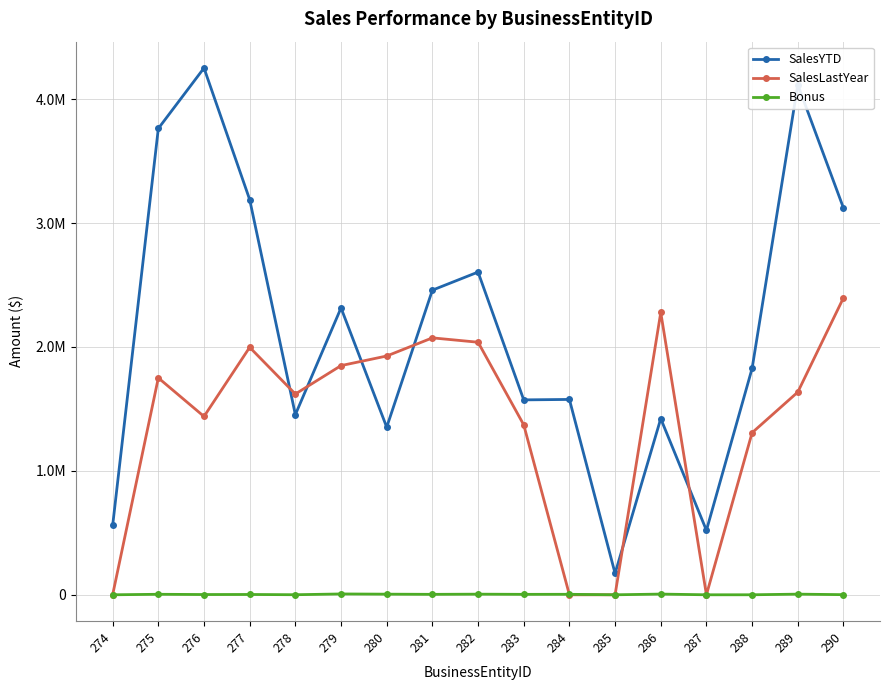

True or false: Bonus and SalesYTD intersect in this chart.

False